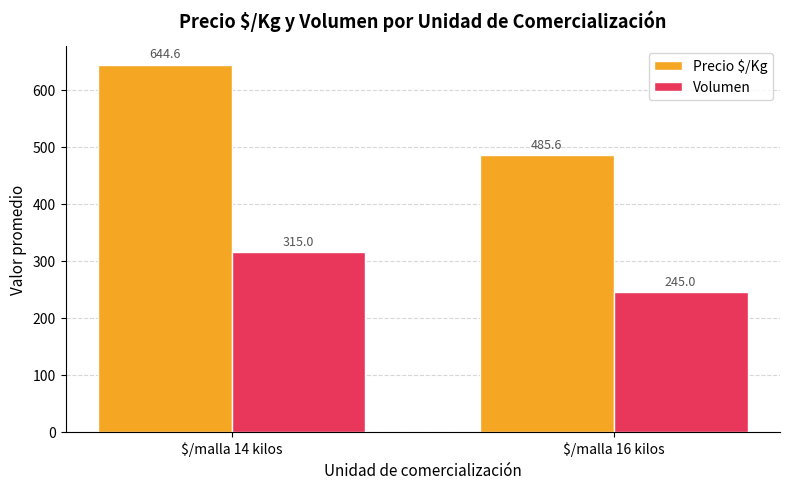

At which label is Precio $/Kg closest to 565?

$/malla 16 kilos